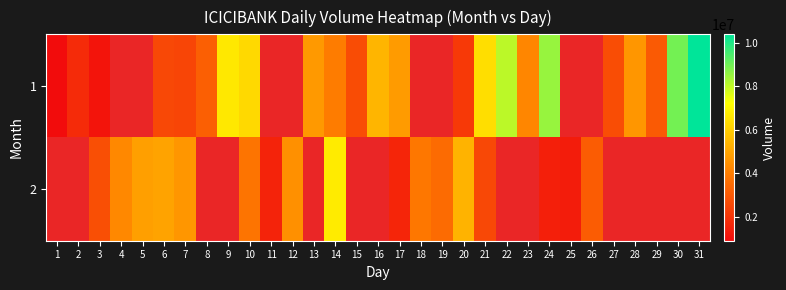

What is the maximum value shown in the chart?

10383916.0